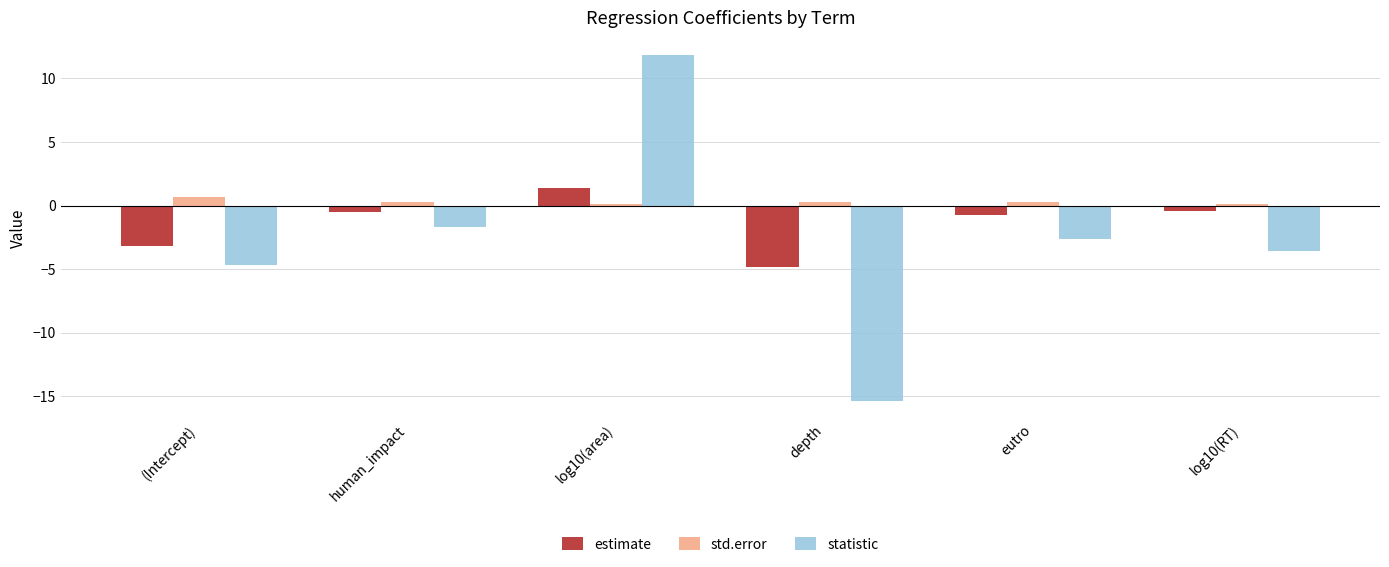

What is the sum of the estimate values at (Intercept) and eutro?

-3.9